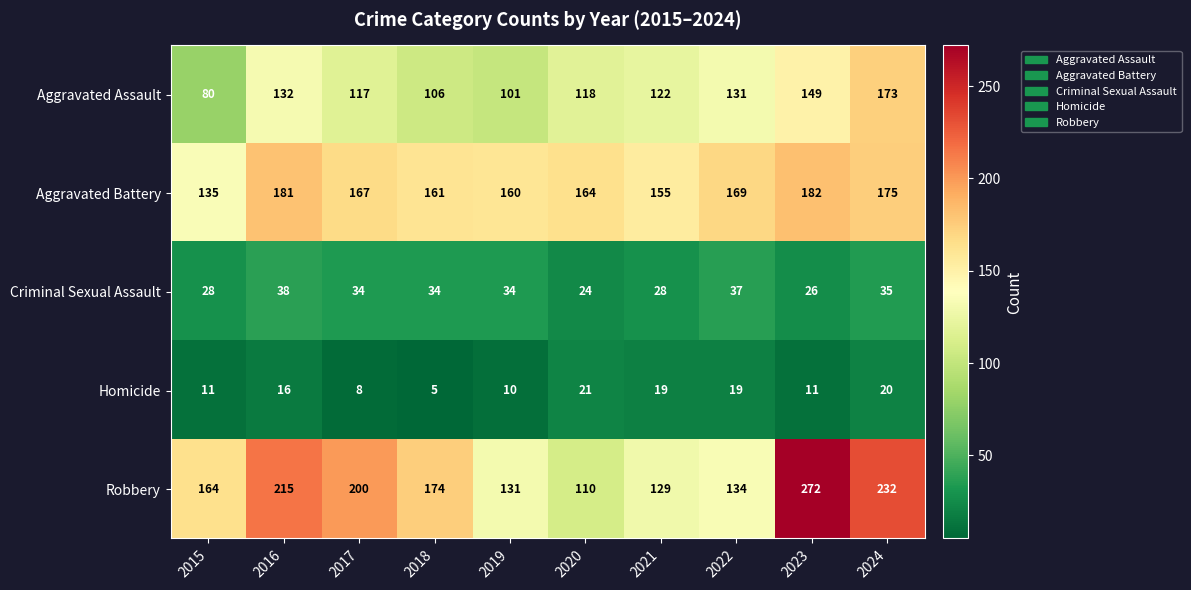

What is the highest value of the Aggravated Battery series?

182